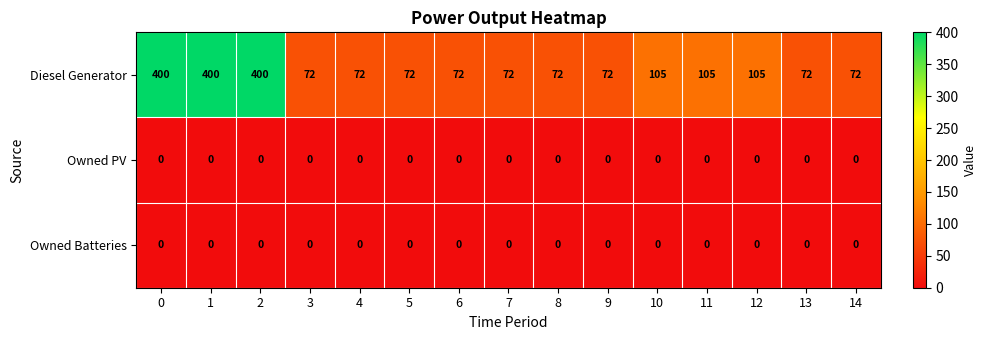

The Owned Batteries series shows 0 at 1. True or false?

True